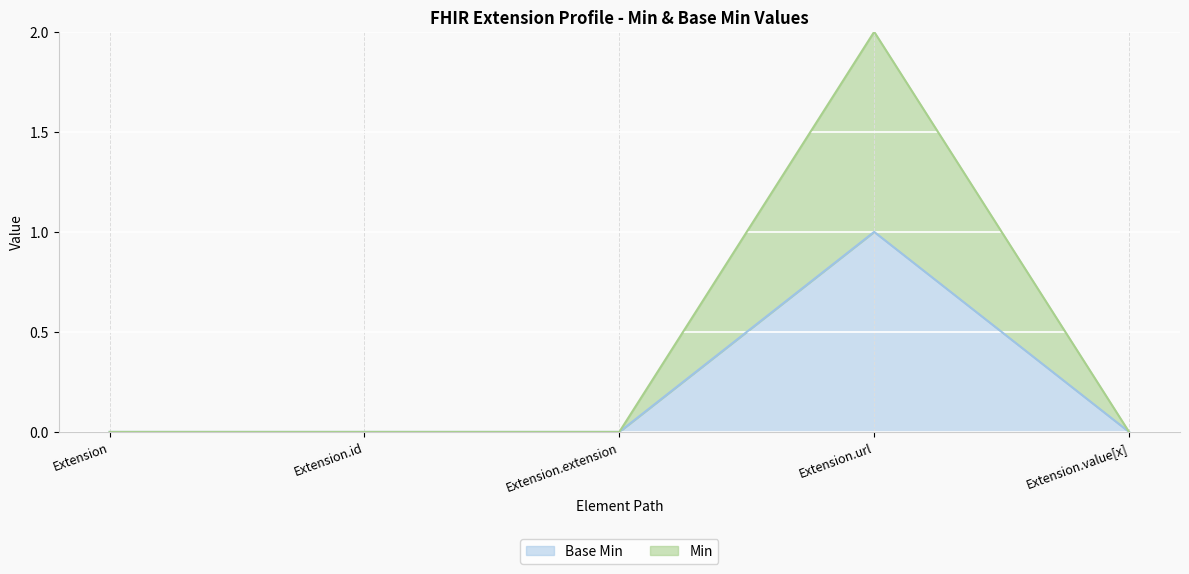

True or false: Base Min has a value of 0 at Extension.value[x].

True